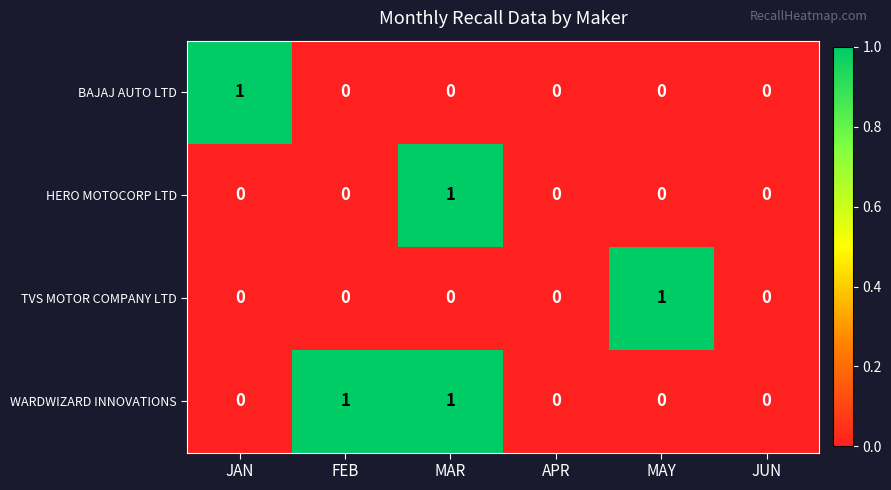

At which category is the sum across all series the highest?

MAR